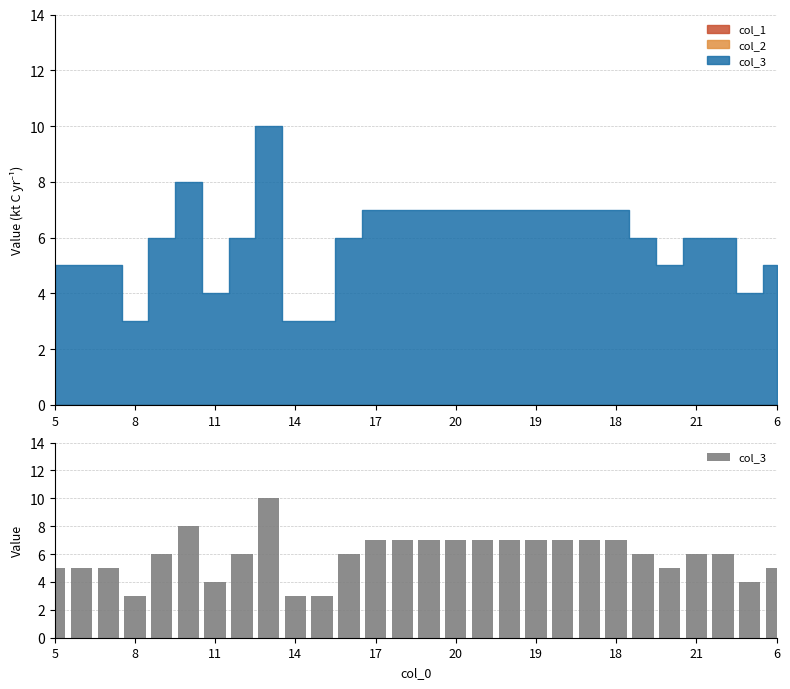

At which category does the chart reach its peak across all series?

21